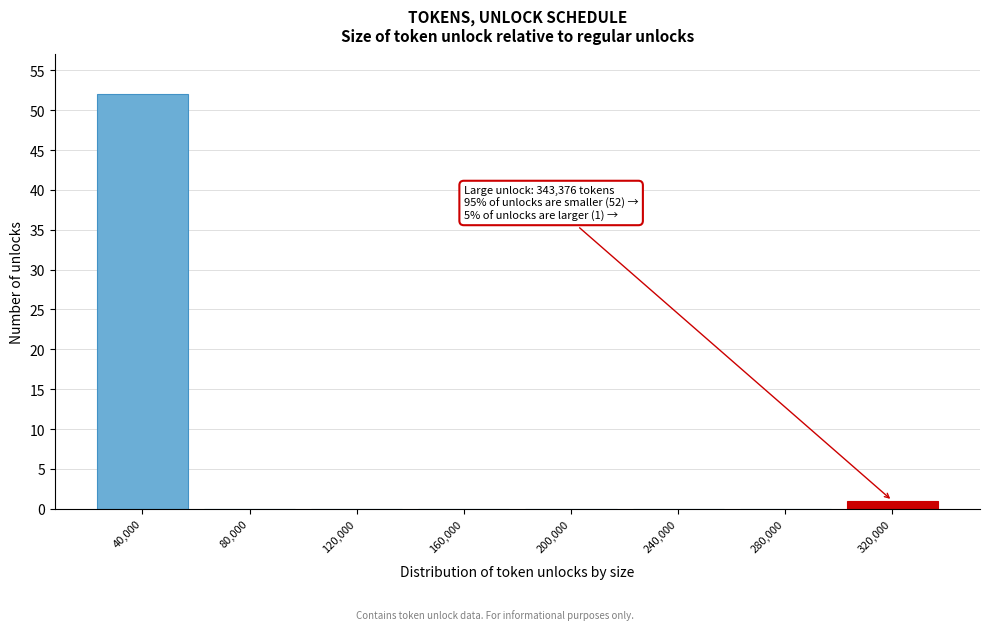

Reading left to right, extract all data points from this chart.

40,000=52	80,000=0	120,000=0	160,000=0	200,000=0	240,000=0	280,000=0	320,000=1